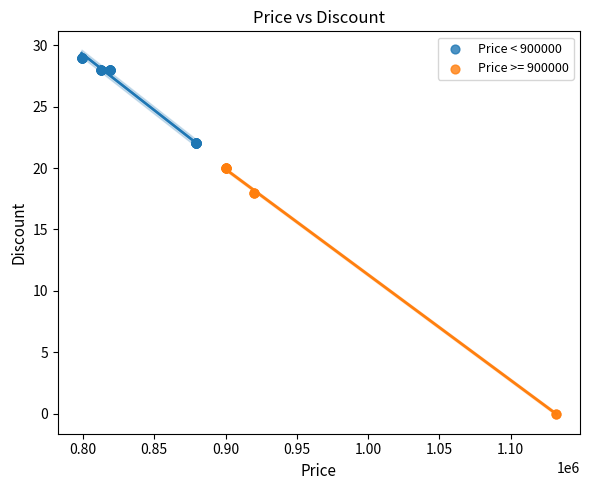

Which series contains the highest Y value?

Price < 900000